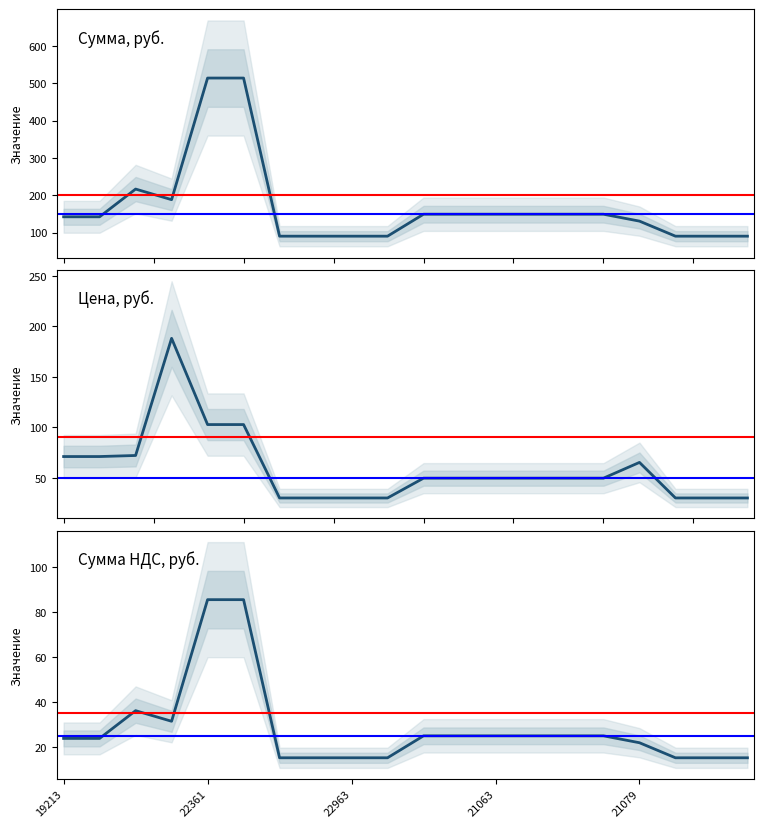

True or false: Сумма НДС, руб. has a value of 4.8 at 19597.

False